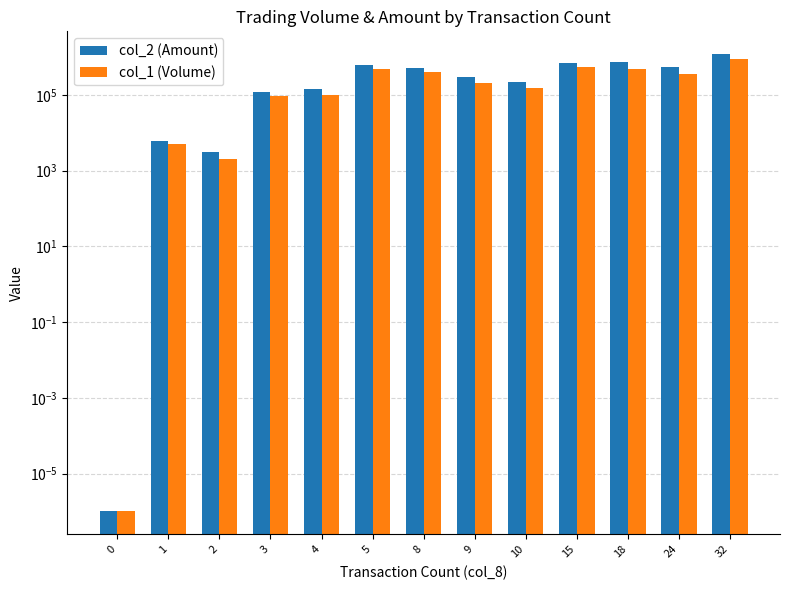

Does the chart contain any negative values?

No